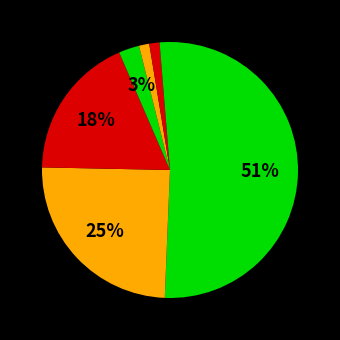

How many segments does this pie chart have?

7